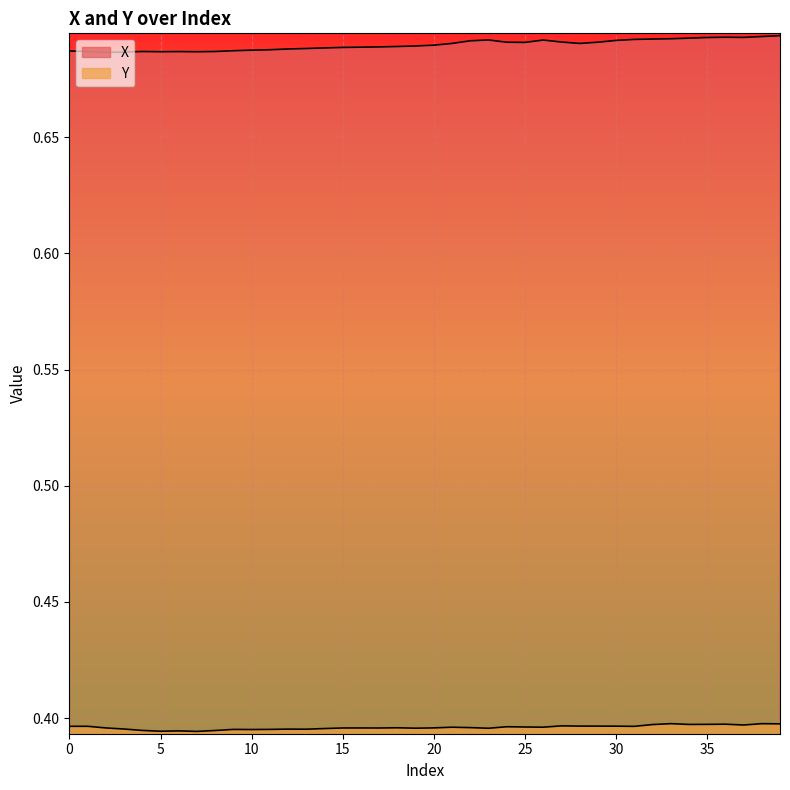

Which series has the widest spread of values?

X